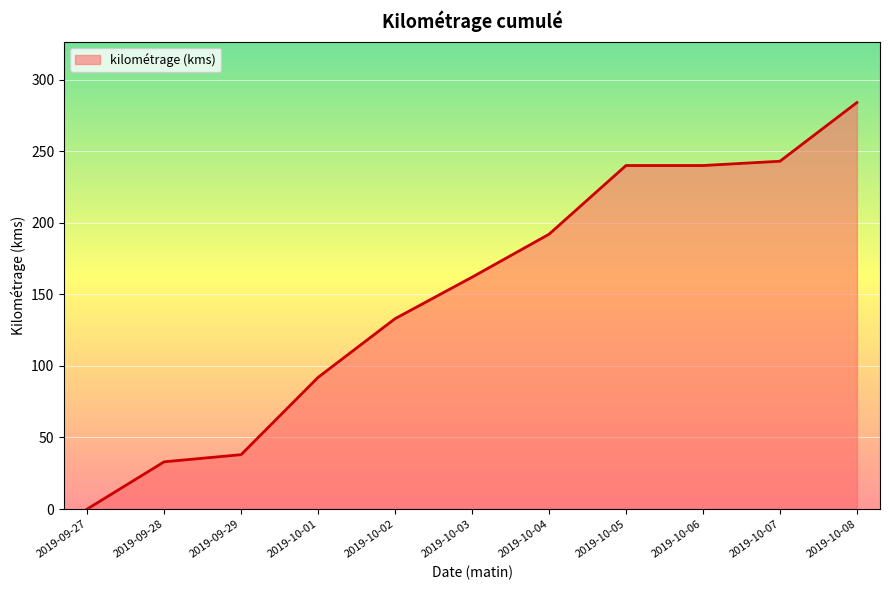

Reading left to right, list all the values displayed in this chart.

2019-09-27=0	2019-09-28=33	2019-09-29=38	2019-10-01=92	2019-10-02=133	2019-10-03=162	2019-10-04=192	2019-10-05=240	2019-10-06=240	2019-10-07=243	2019-10-08=284